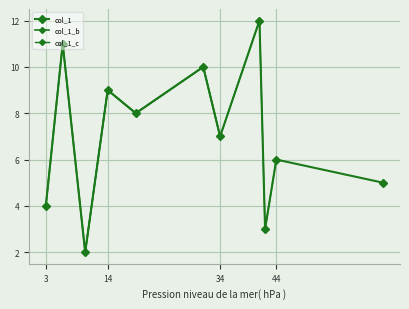

Reading left to right, extract all data points from this chart.

19=8.0	14=9.0	31=10.0	6=11.0	63=5.0	3=4.0	34=7.0	44=6.0	42=3.0	10=2.0	41=12.0